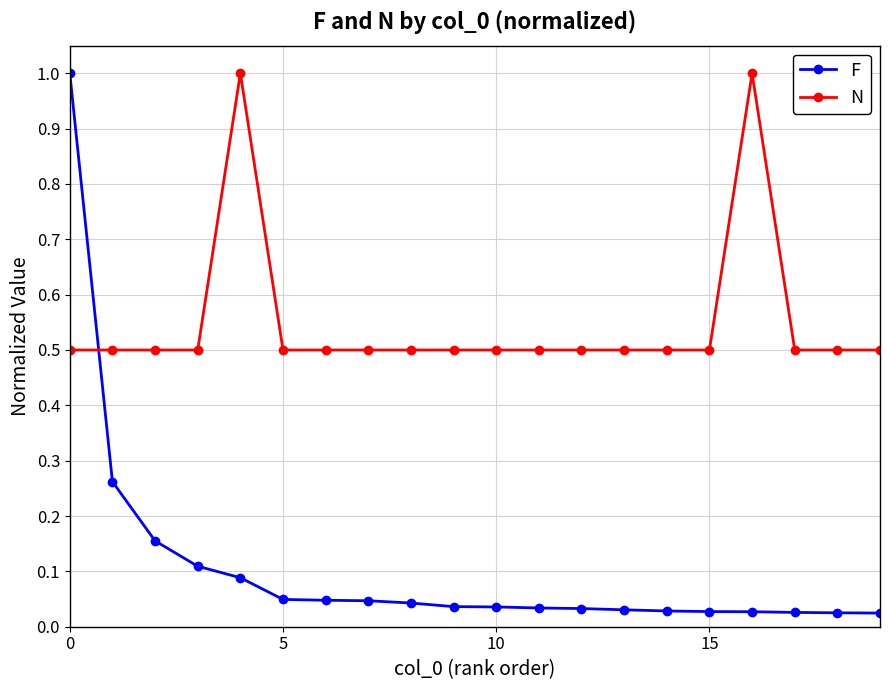

At how many categories does at least one series exceed 0?

20